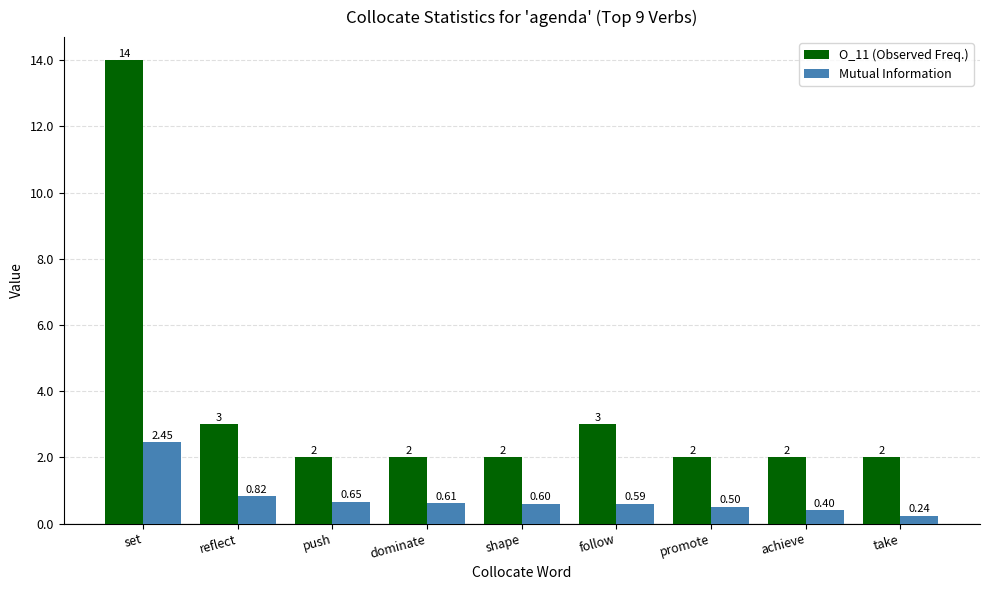

What is the difference between the highest and lowest values at dominate?

1.4